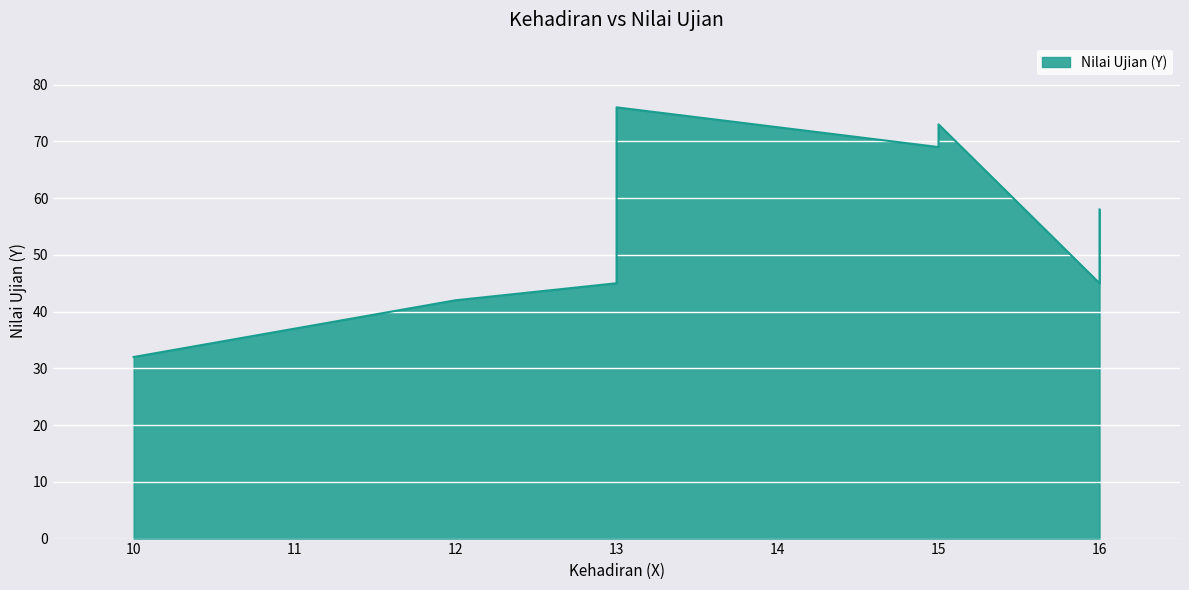

Which label corresponds to the smallest value in the chart?

10